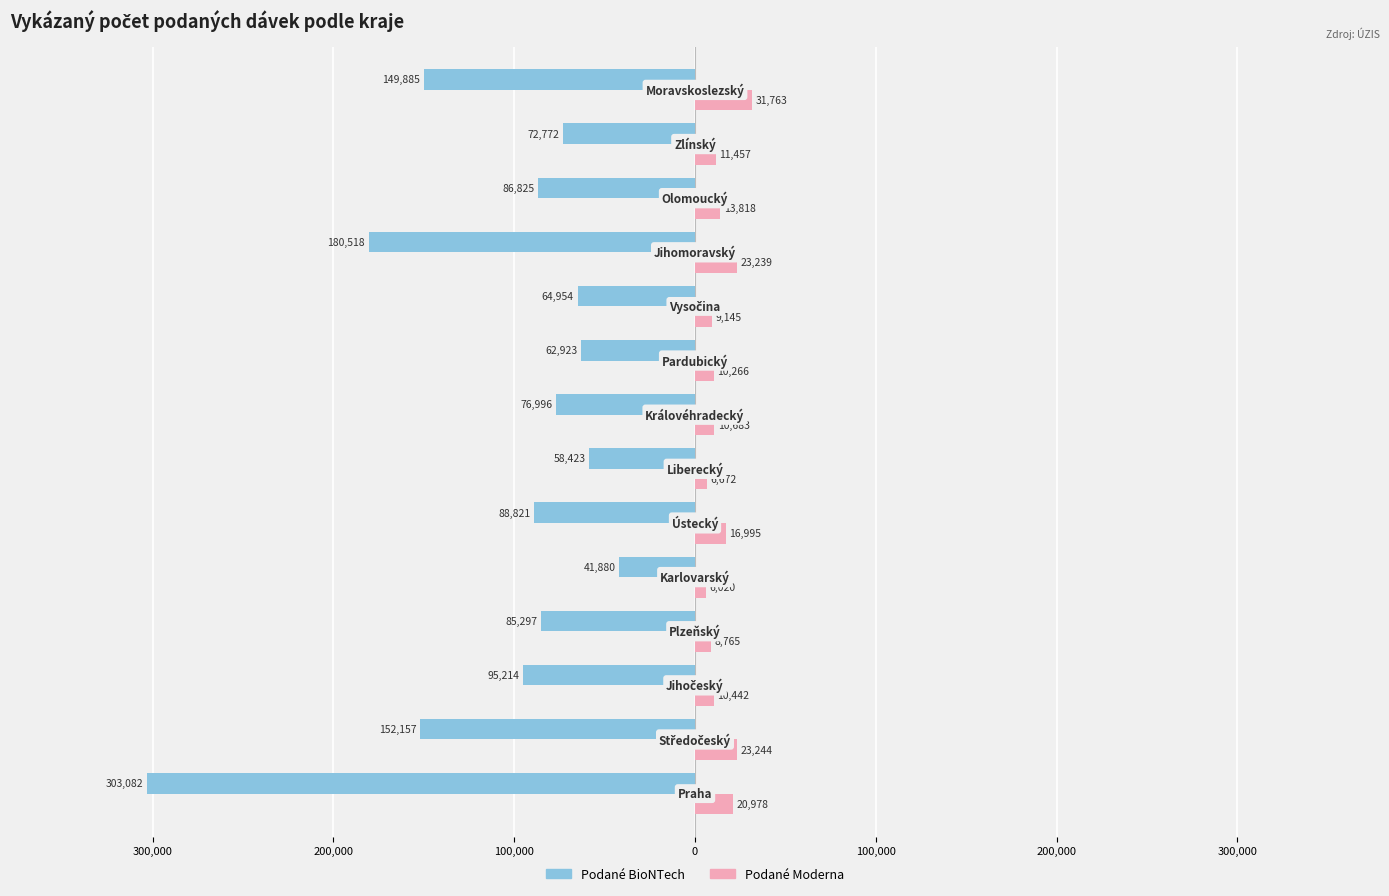

What are all the series names shown in the legend?

Podané BioNTech, Podané Moderna